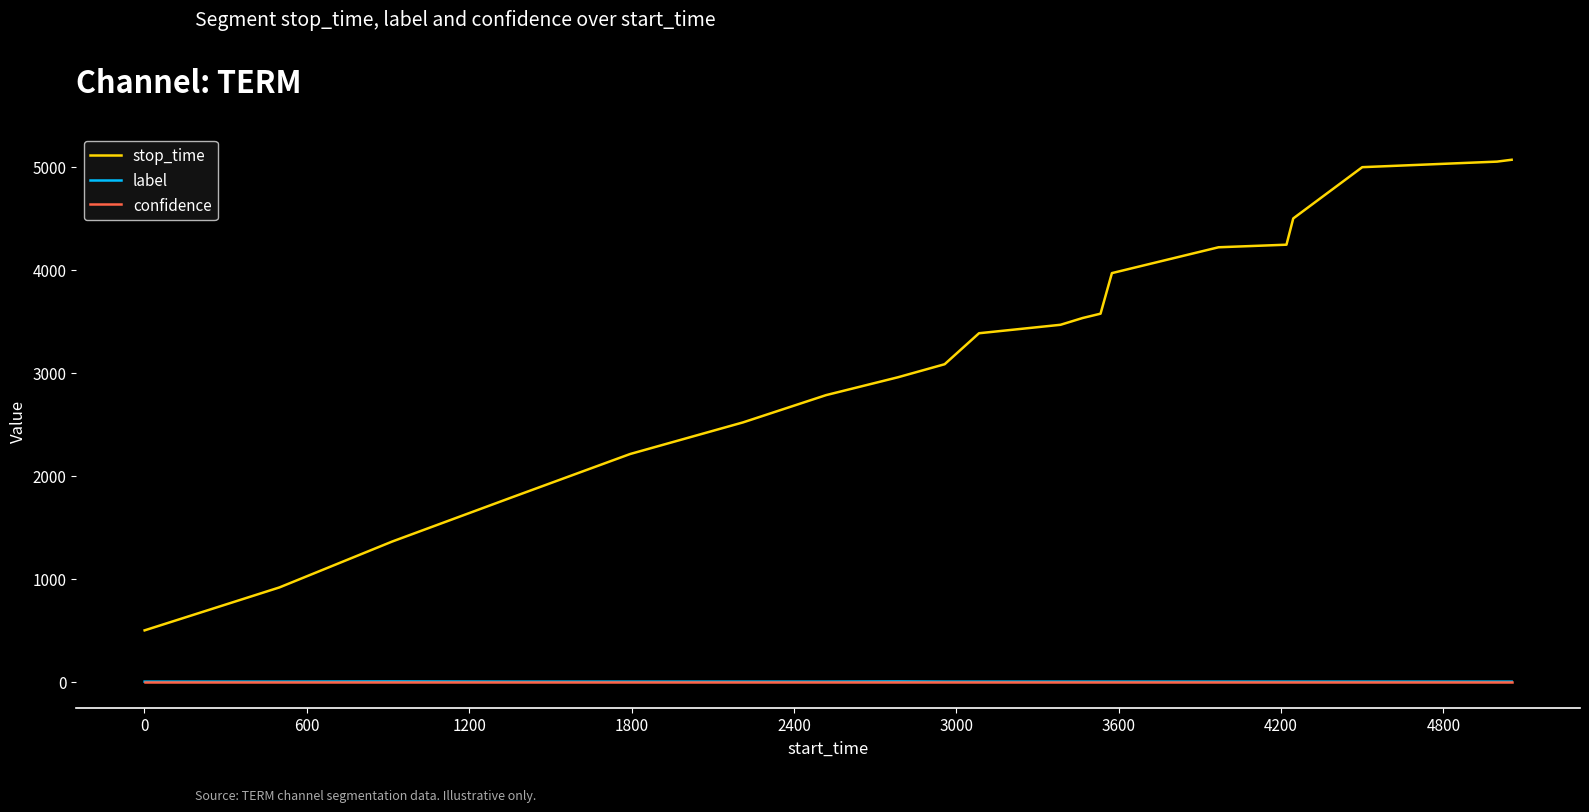

True or false: confidence and stop_time cross at least once.

False